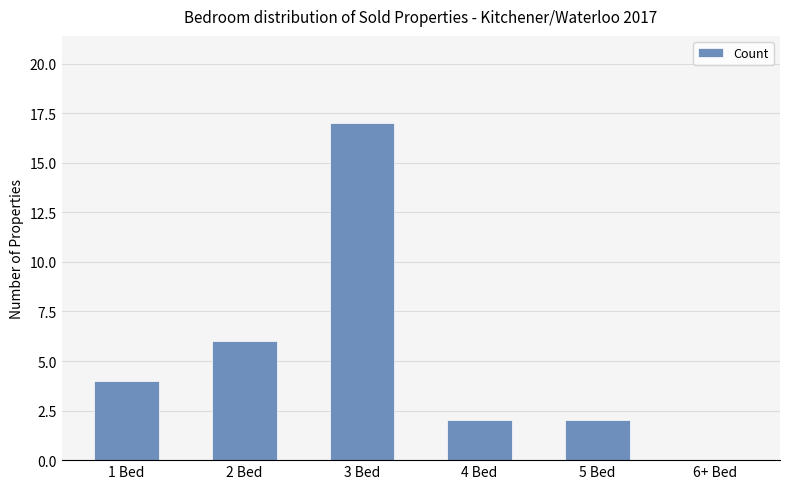

What is the sum of the values at 1 Bed and 6+ Bed?

4